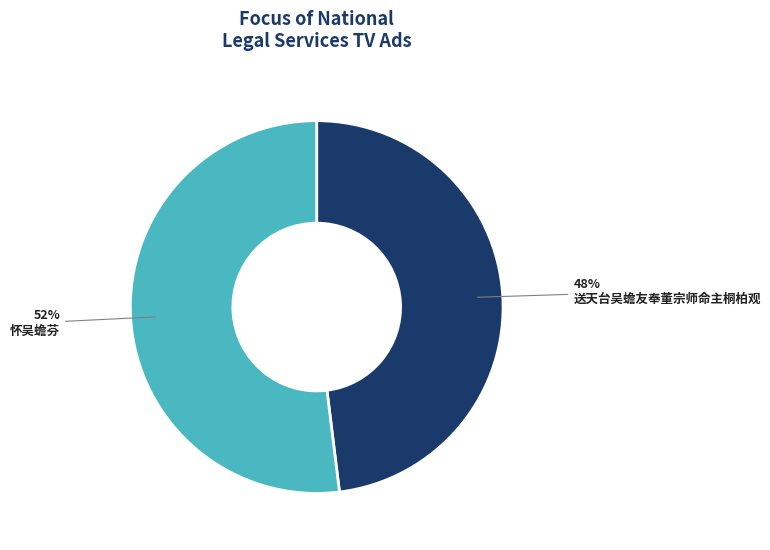

Do 送天台吴蟾友奉董宗师命主桐柏观 and 怀吴蟾芬 together represent more than half of the pie?

Yes